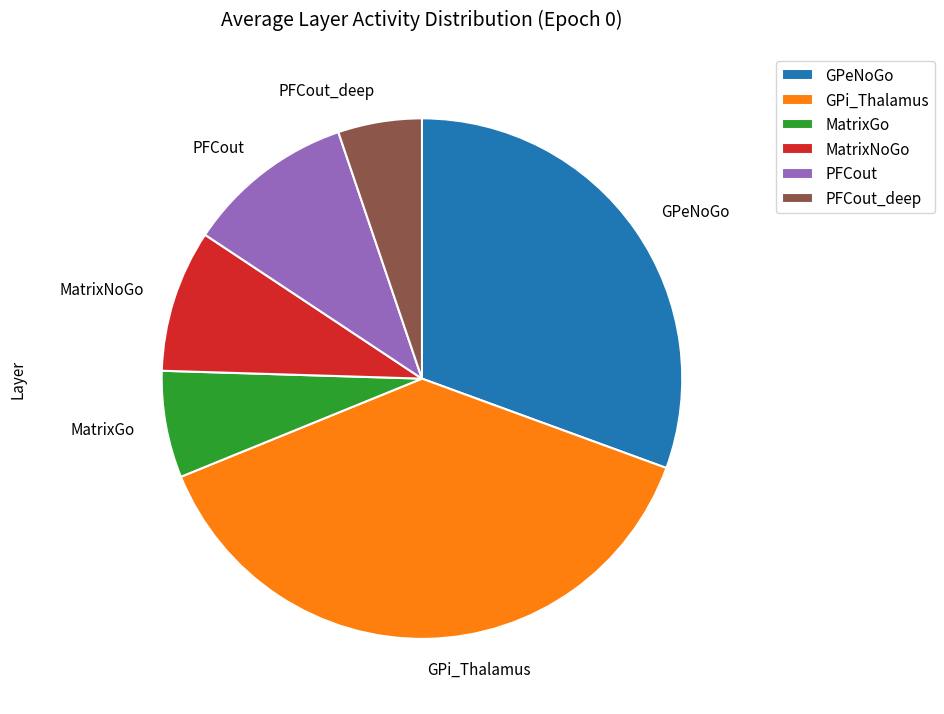

Is there any slice that represents more than half of the pie?

No